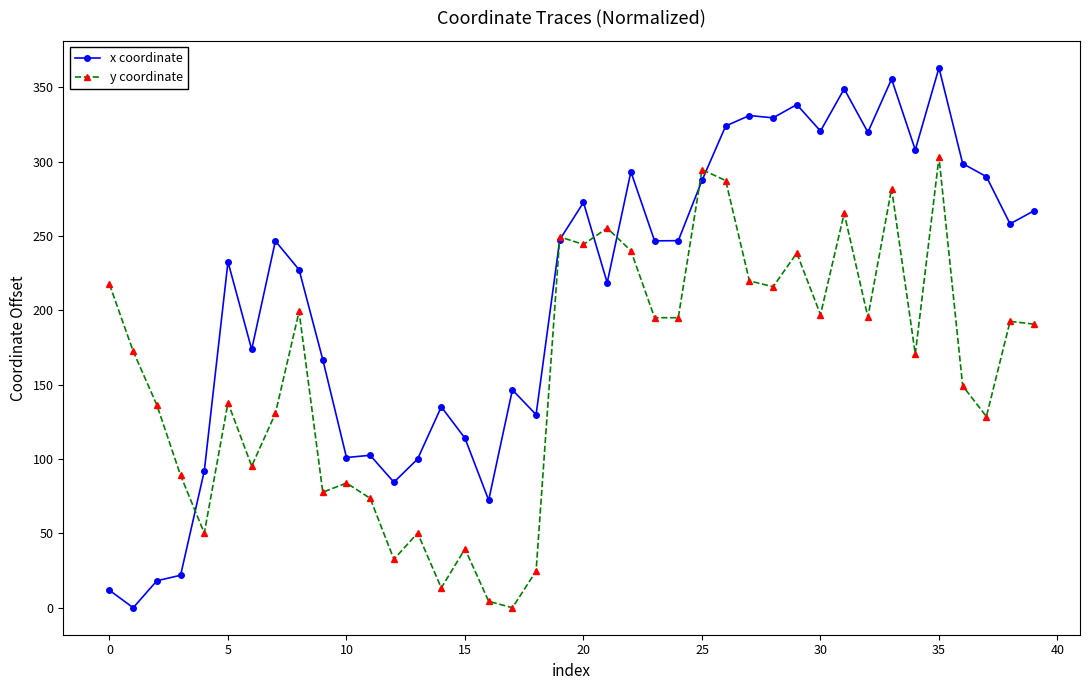

Rank the series by their average value, from highest to lowest.

x coordinate, y coordinate